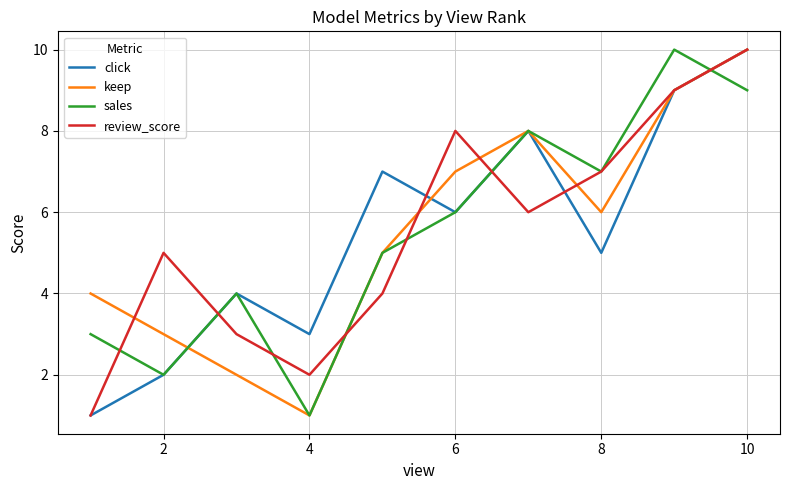

In sales, how many points are higher than both neighbors (excluding endpoints)?

3